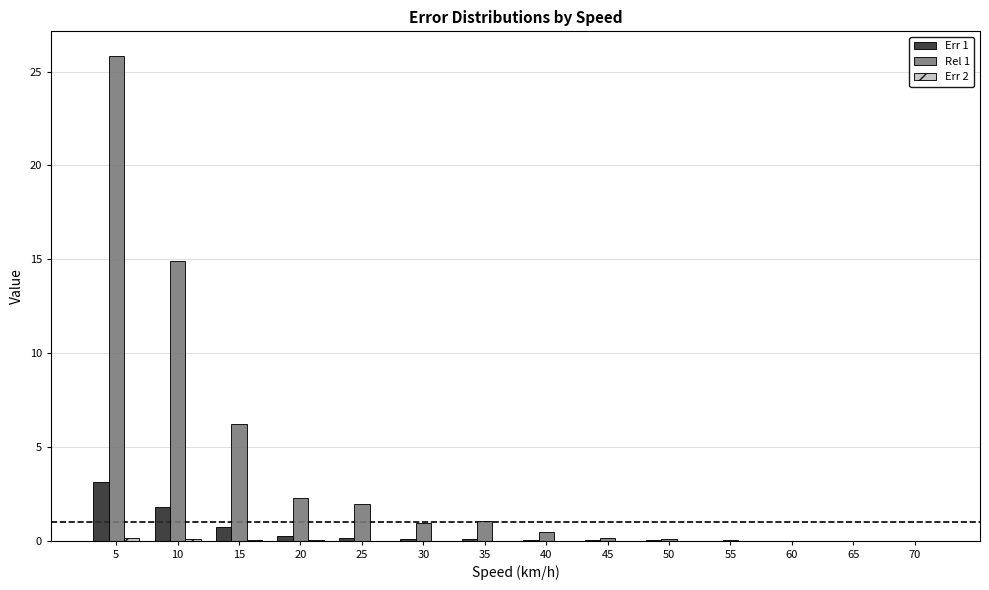

Which label corresponds to the largest value in the chart?

5